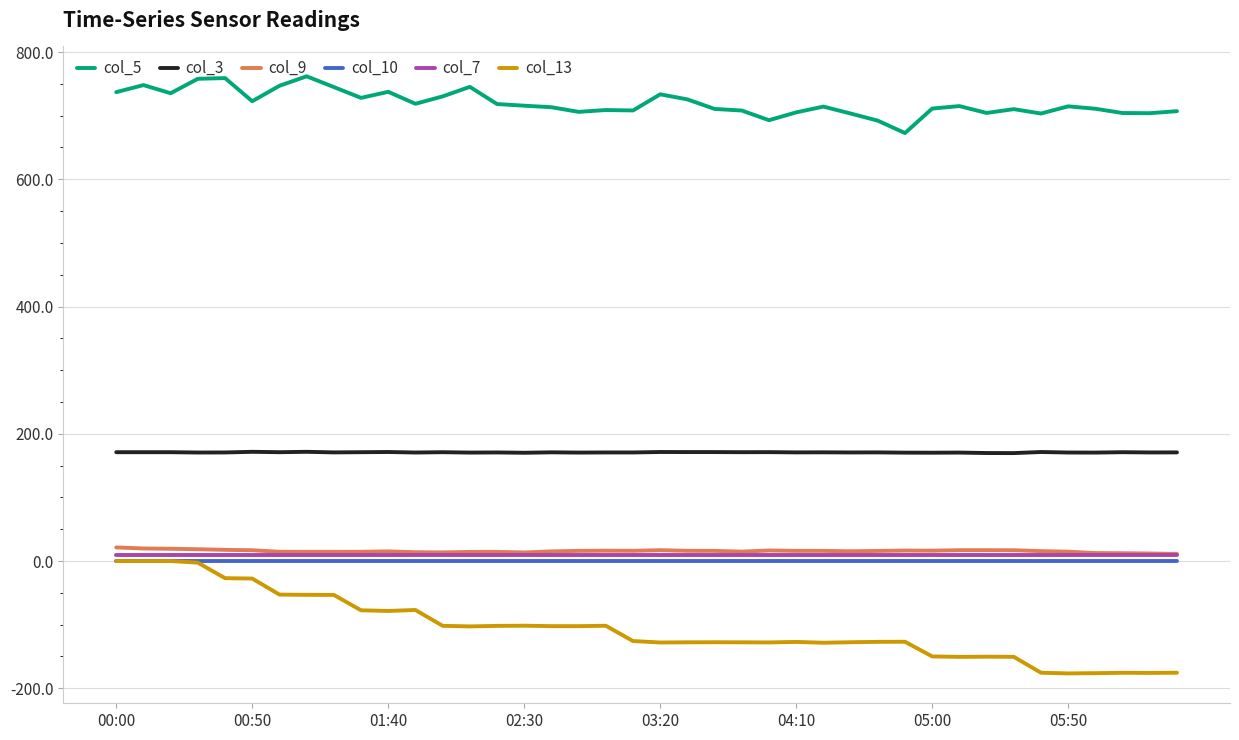

Which series has the largest total across all categories?

col_5